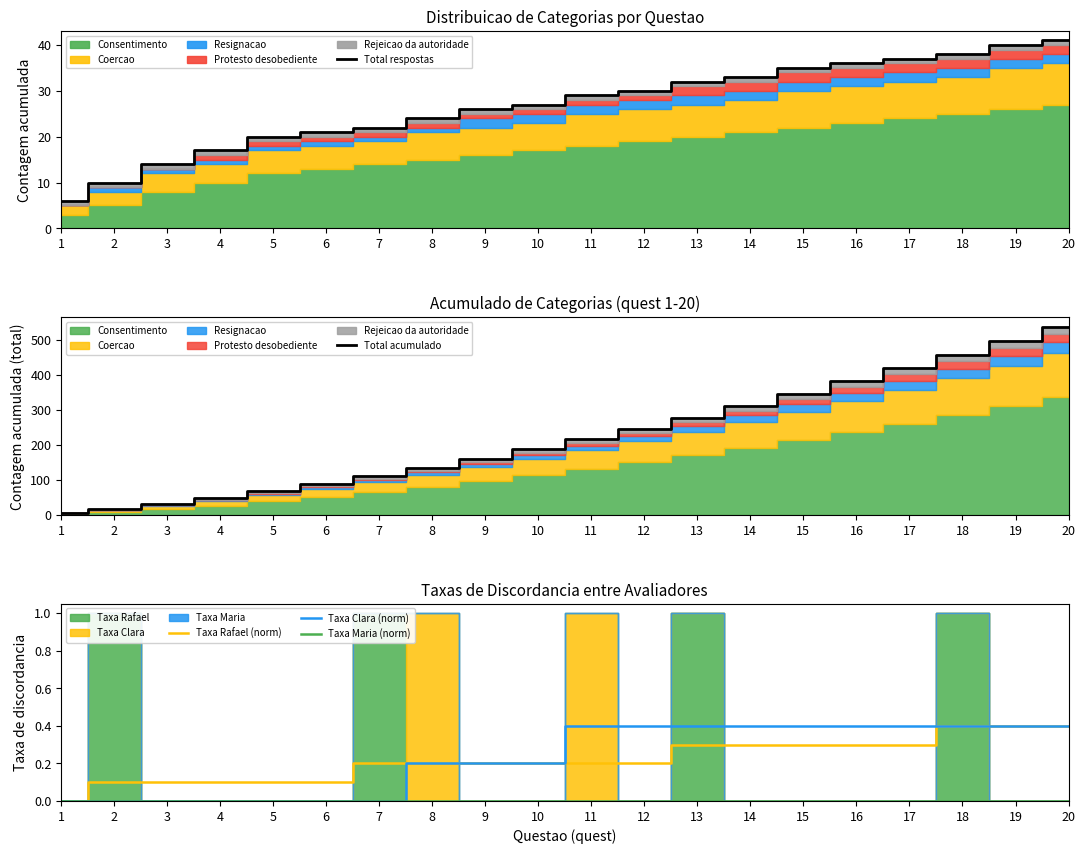

True or false: Taxa Rafael (norm) has a value of 0.3 at 15.

True